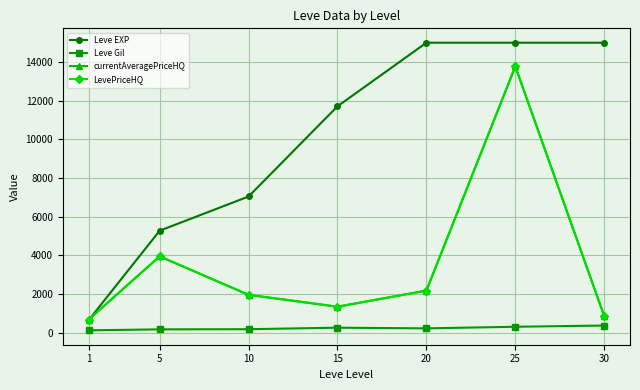

Reading left to right, transcribe all the data shown in this chart.

Leve EXP: 1=633.3	5=5270.0	10=7040.0	15=11708.3	20=15000.0	25=15000.0	30=15000.0
Leve Gil: 1=112.0	5=162.8	10=171.0	15=249.7	20=214.2	25=297.3	30=361.0
currentAveragePriceHQ: 1=666.7	5=3940.8	10=1950.0	15=1335.2	20=2170.0	25=13771.7	30=850.0
LevePriceHQ: 1=666.7	5=3940.8	10=1950.0	15=1335.2	20=2170.0	25=13771.7	30=850.0